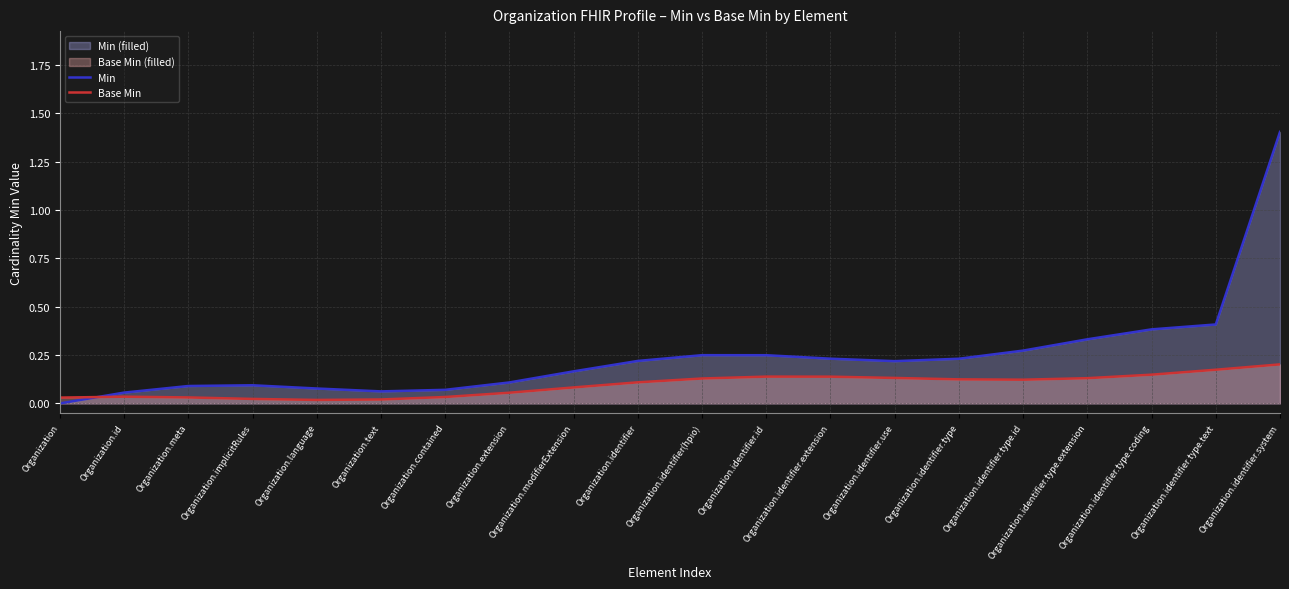

What is the difference between the second highest and minimum values in the Base Min series?

0.2